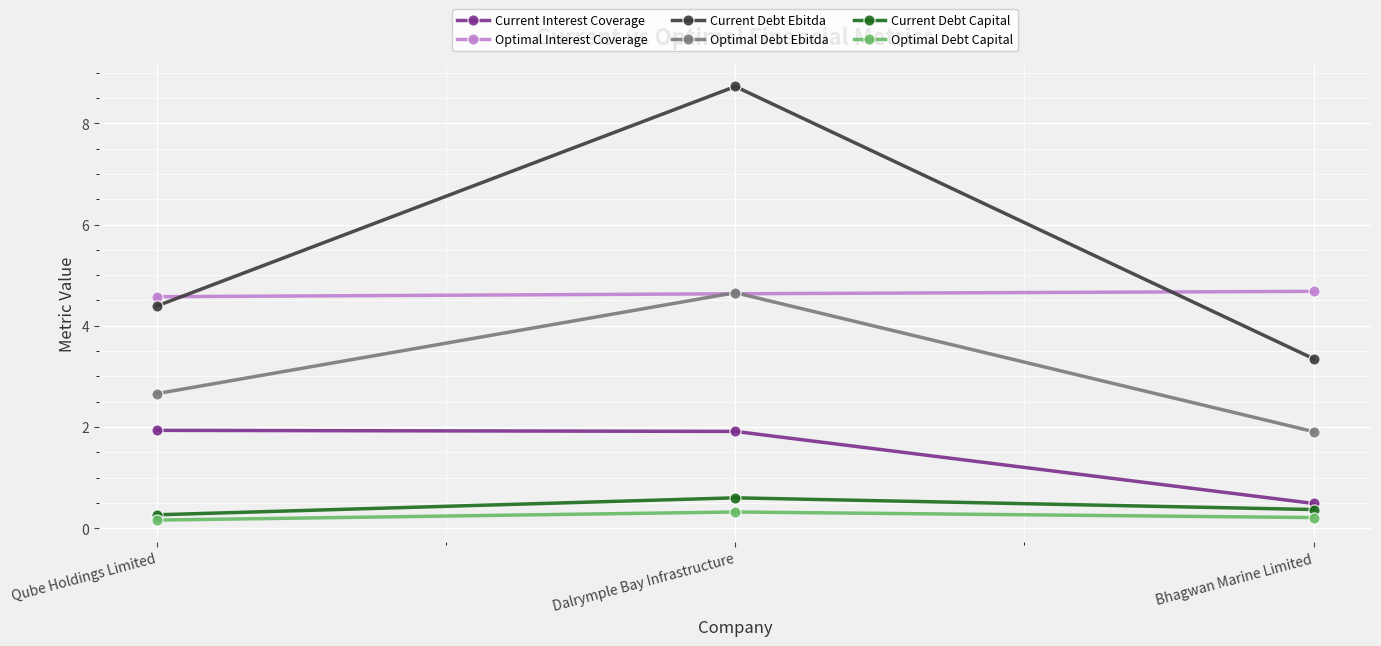

The value of Current Debt Ebitda at Bhagwan Marine Limited is 0.9. True or false?

False